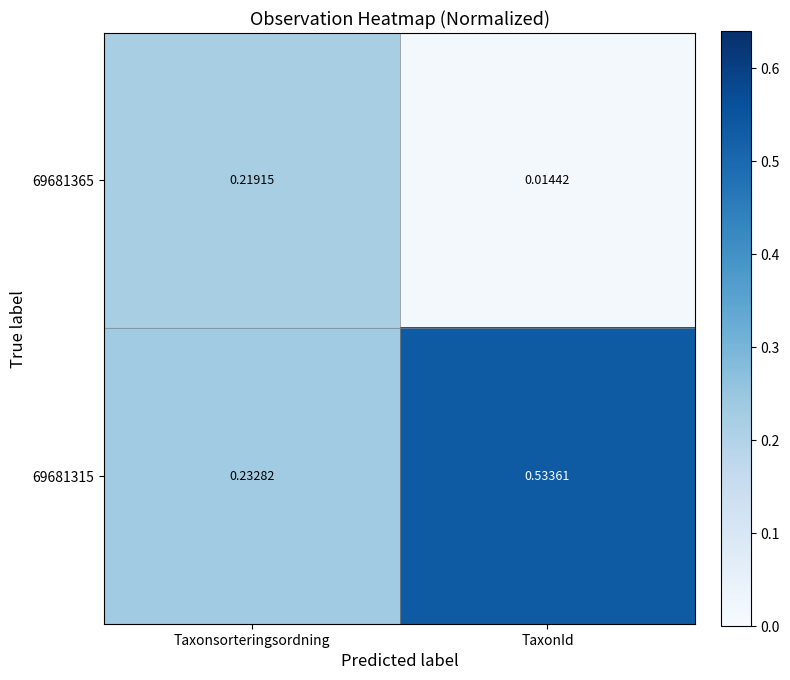

List the labels in order of 69681315 value, smallest first.

Taxonsorteringsordning, TaxonId